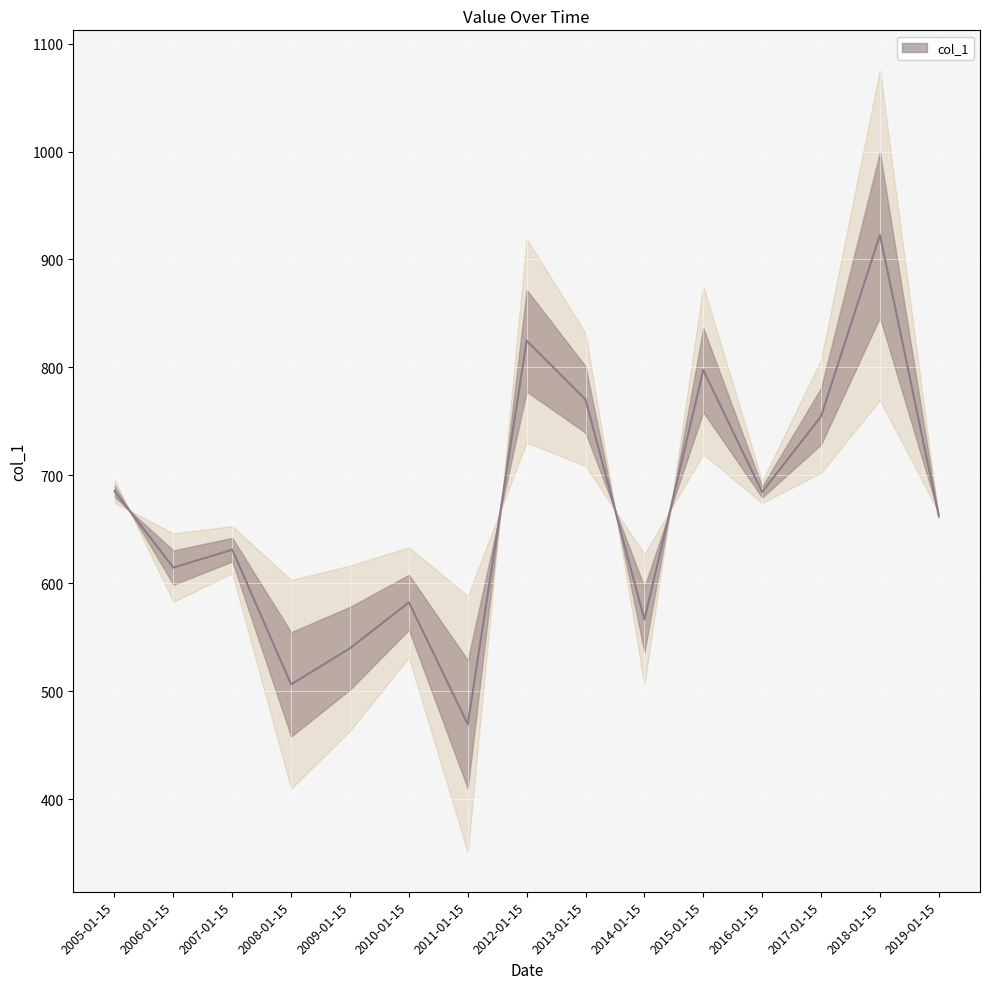

Which has a higher value, 2017-01-15 or 2008-01-15?

2017-01-15